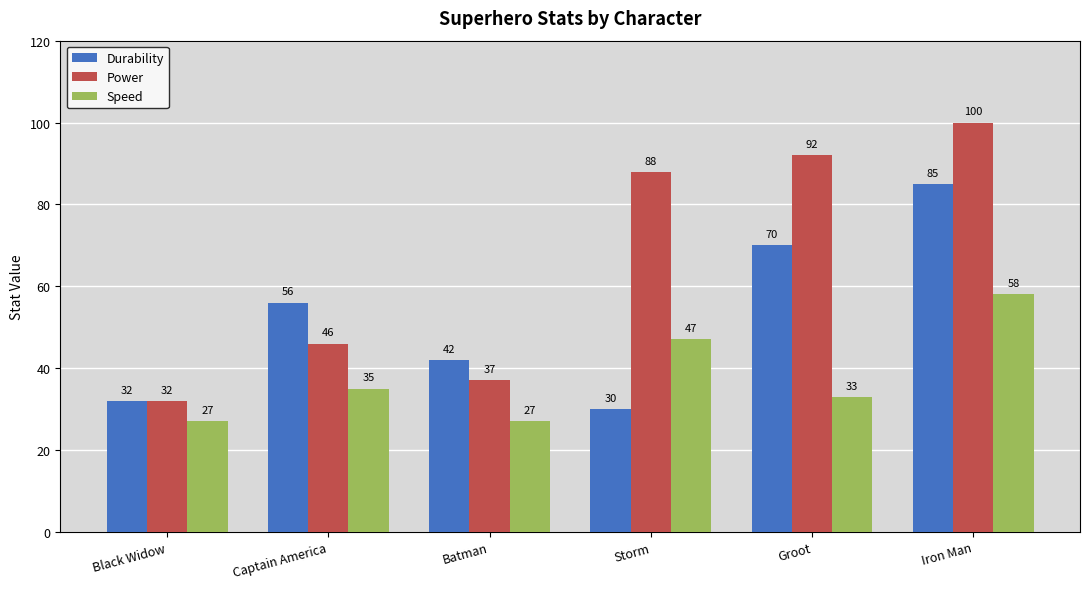

Which category has the lowest value in the Power series?

Black Widow